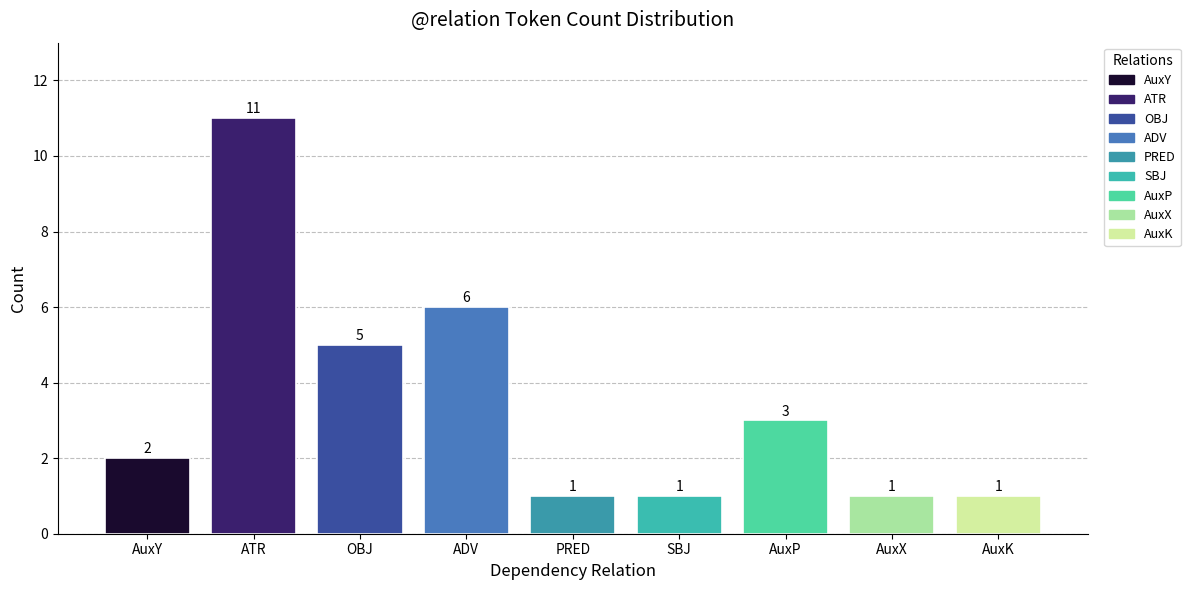

What is the maximum value shown in the chart?

11